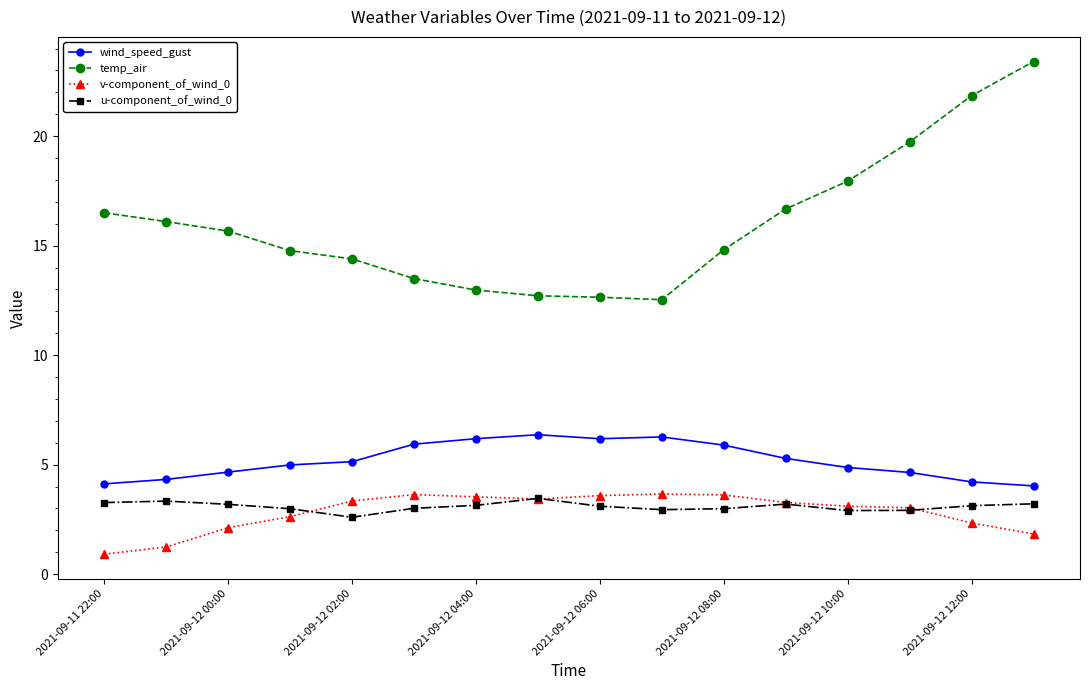

What is the greatest value displayed?

23.4